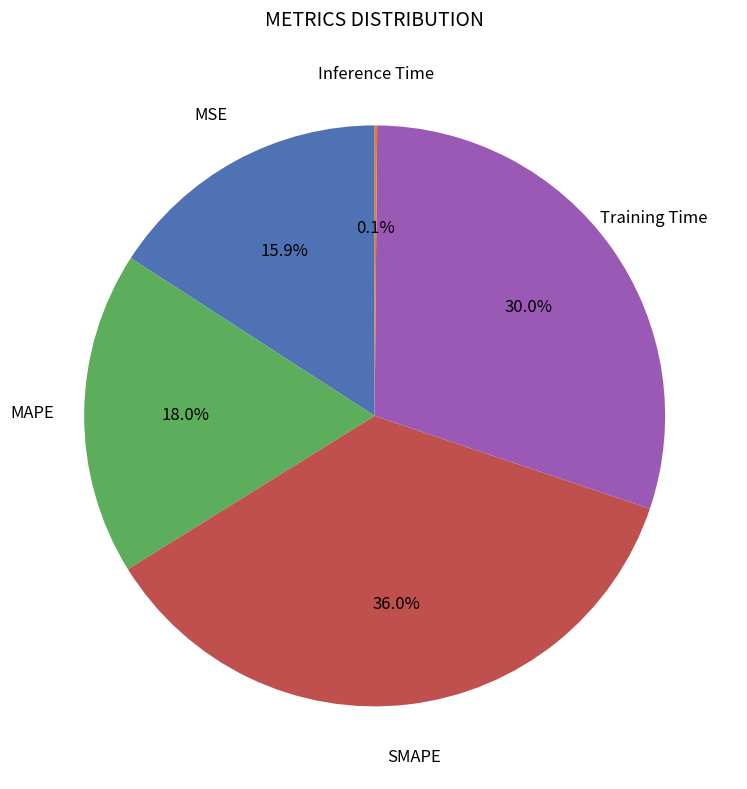

Is it true that MSE is 21% of the pie?

False